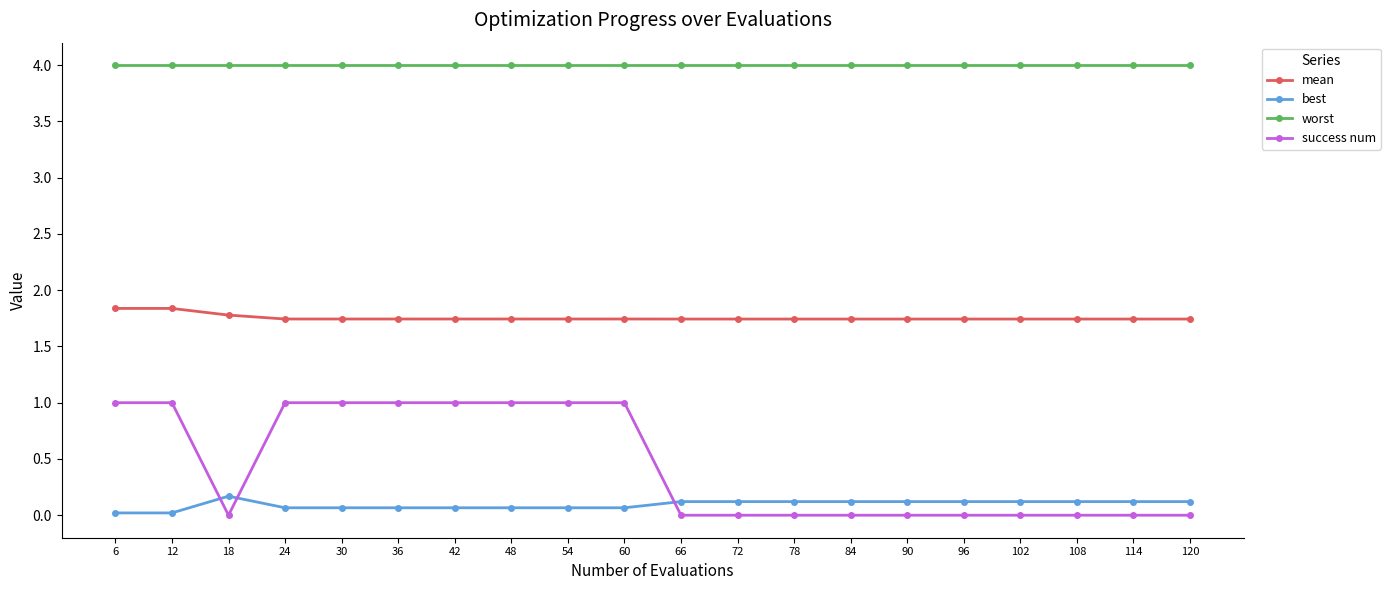

What is the total value across all series at 72?

5.9